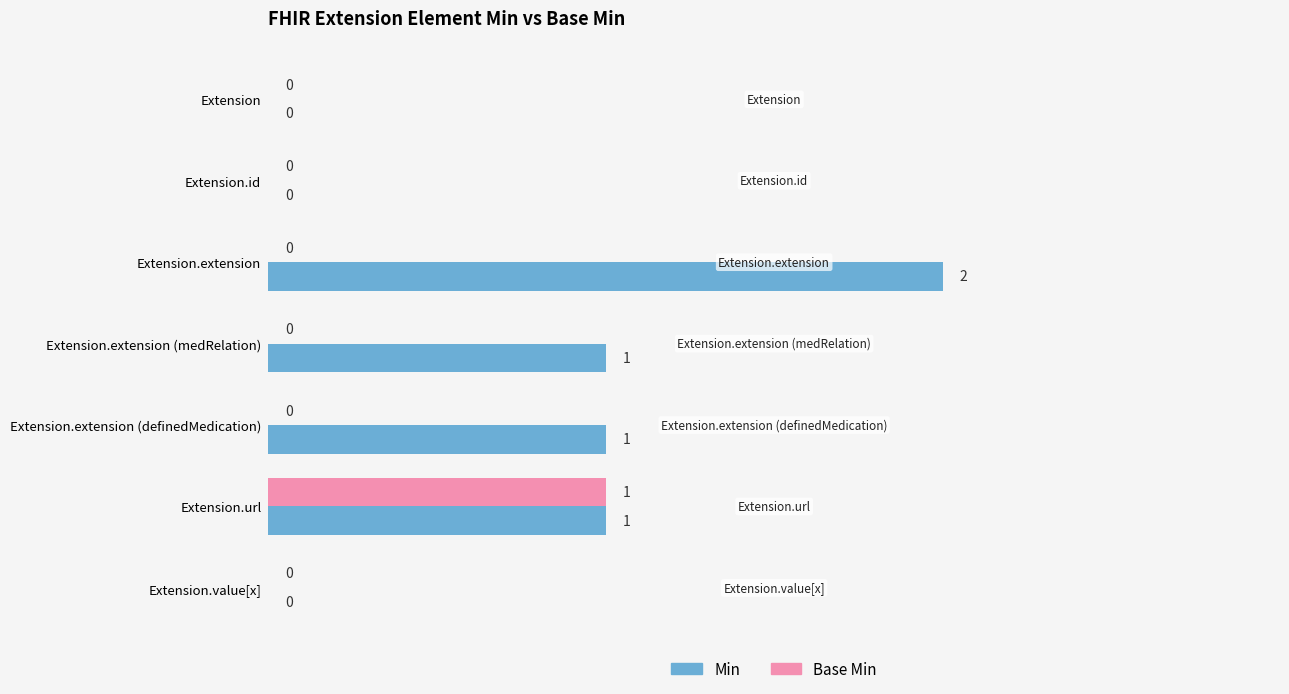

Which series has the largest total across all categories?

Min